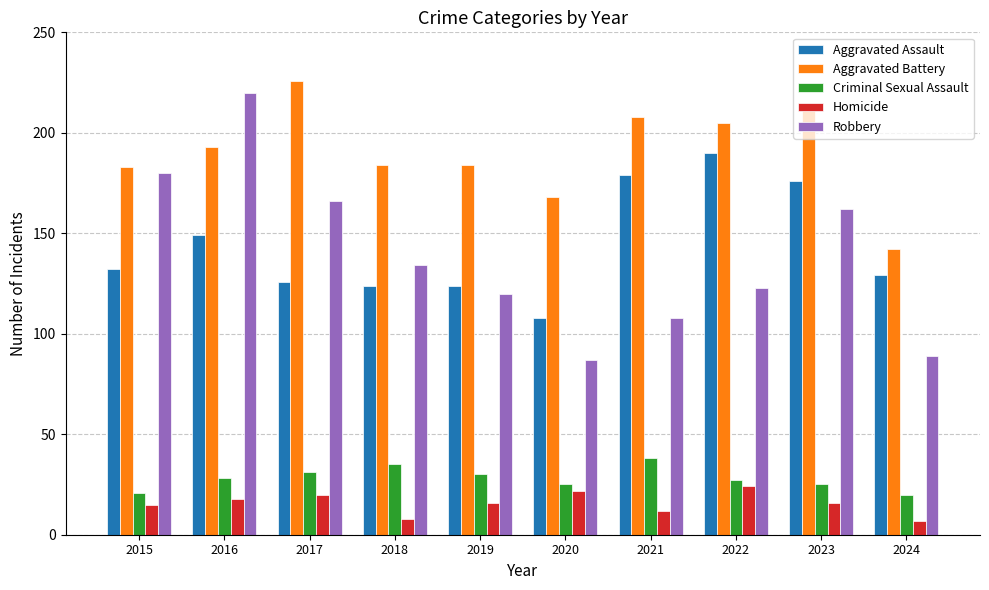

What are all the series names shown in the legend?

Aggravated Assault, Aggravated Battery, Criminal Sexual Assault, Homicide, Robbery